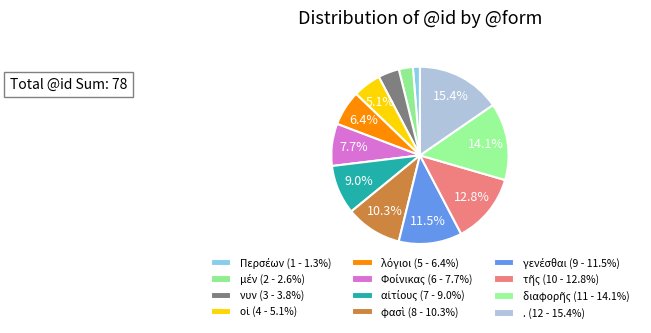

Is there a majority slice in this chart?

No